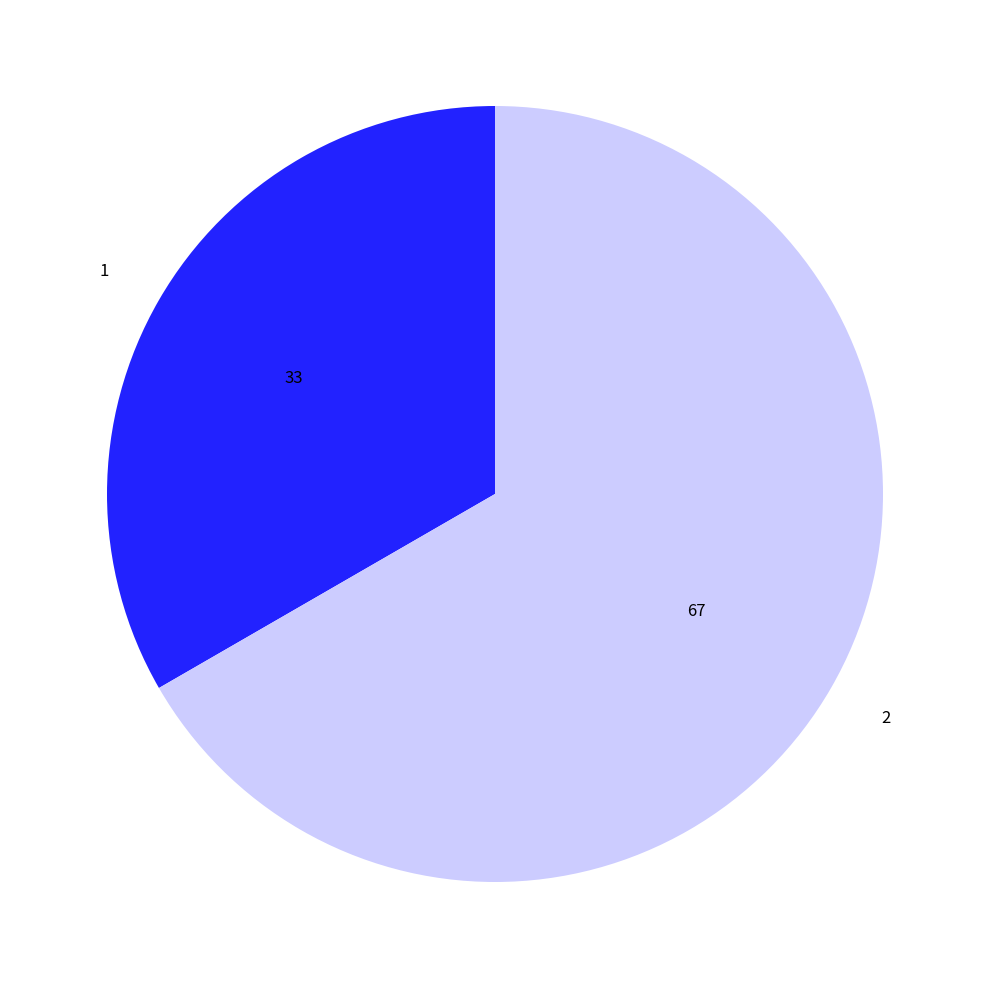

What is the ratio of the value at 2 to the value at 1?

2.0